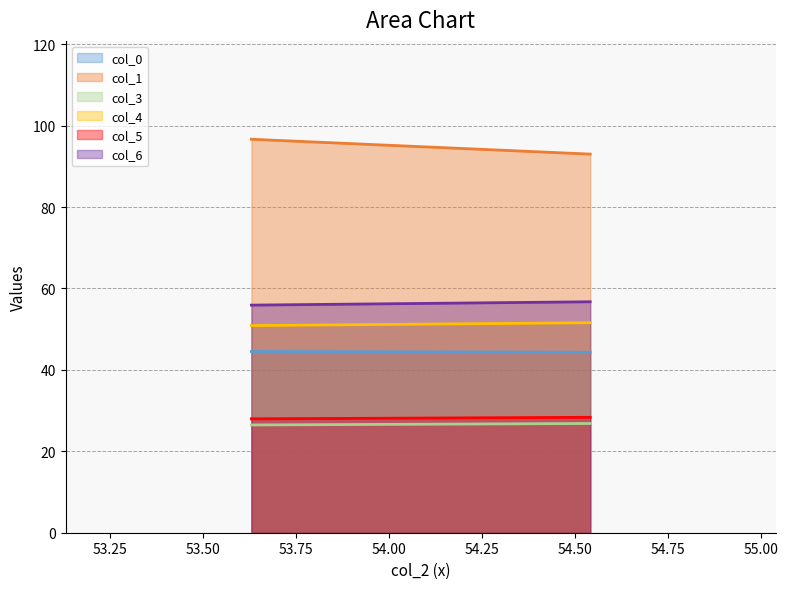

At which category is the sum across all series the highest?

53.63020833